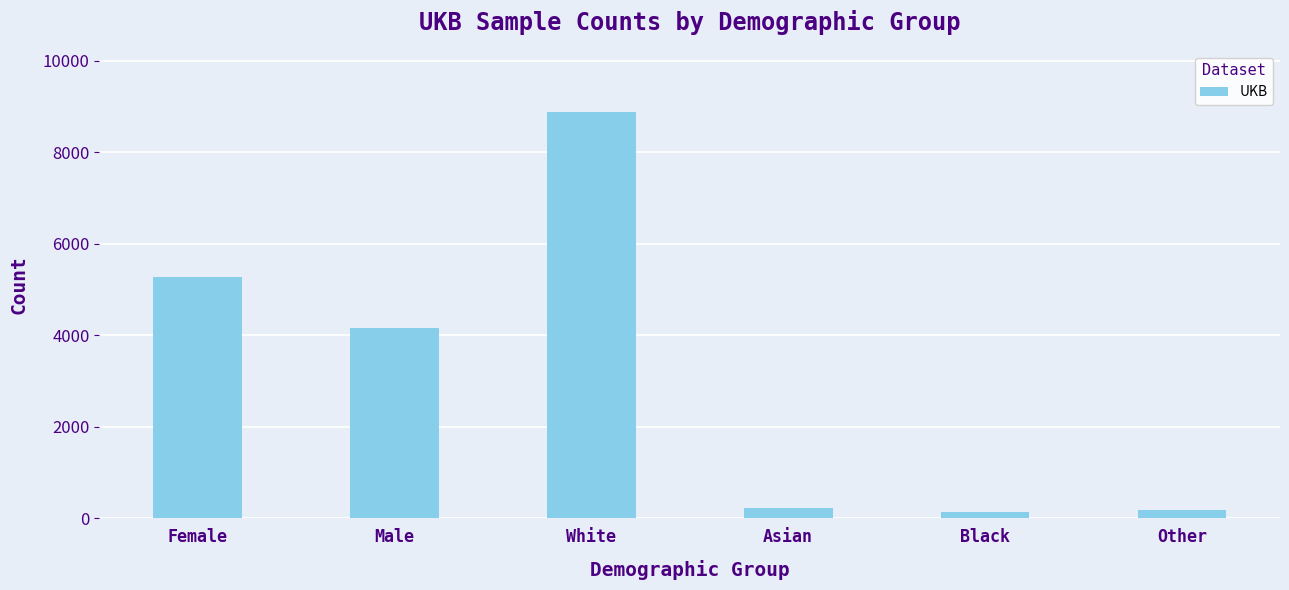

Which category has the highest value across all series?

White